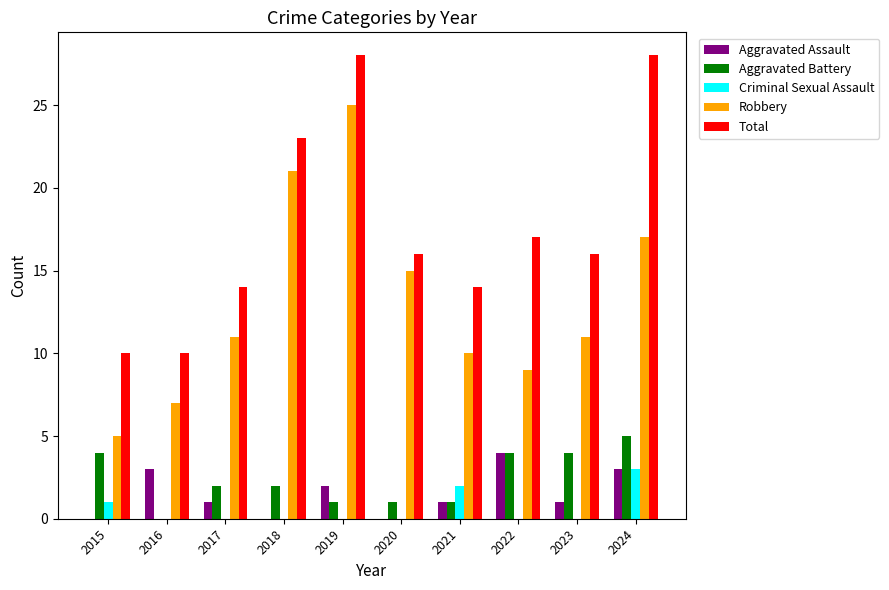

The Robbery series shows 2 at 2022. True or false?

False